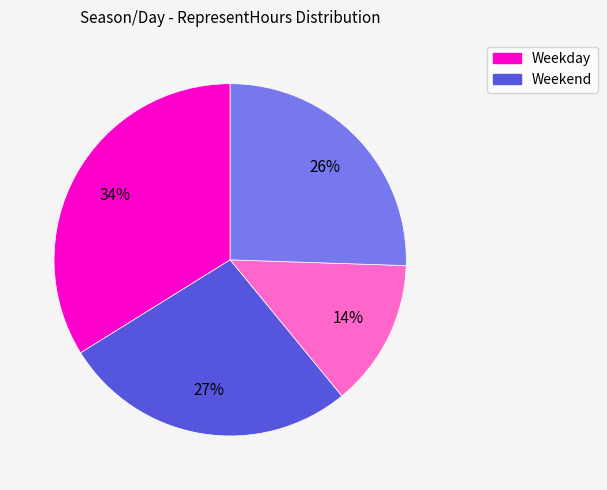

Is there a majority slice in this chart?

No